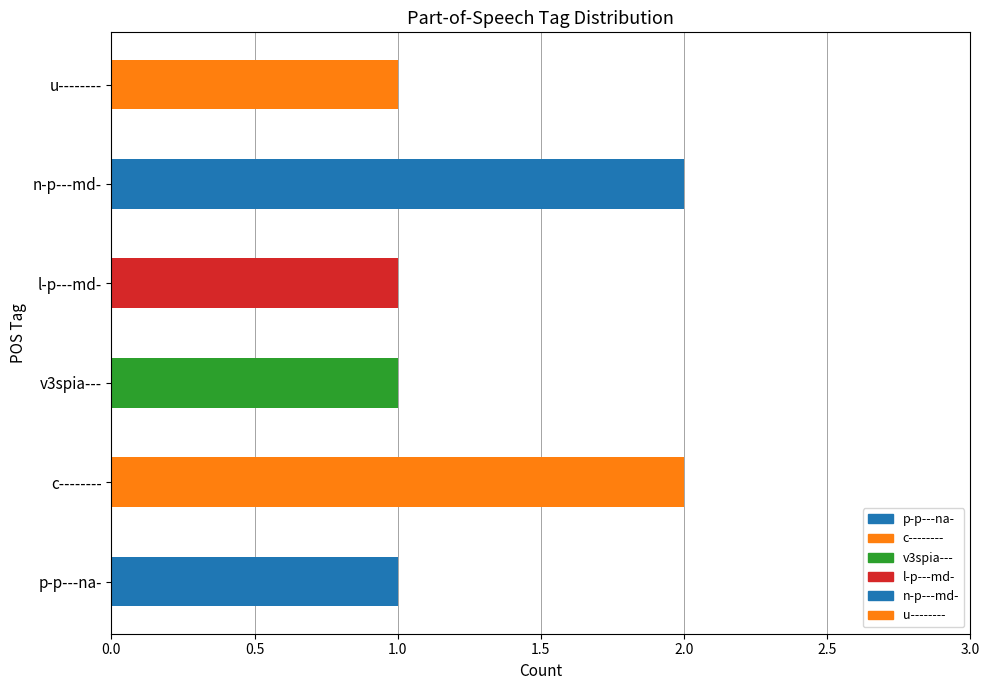

The value at c-------- is 3. True or false?

False